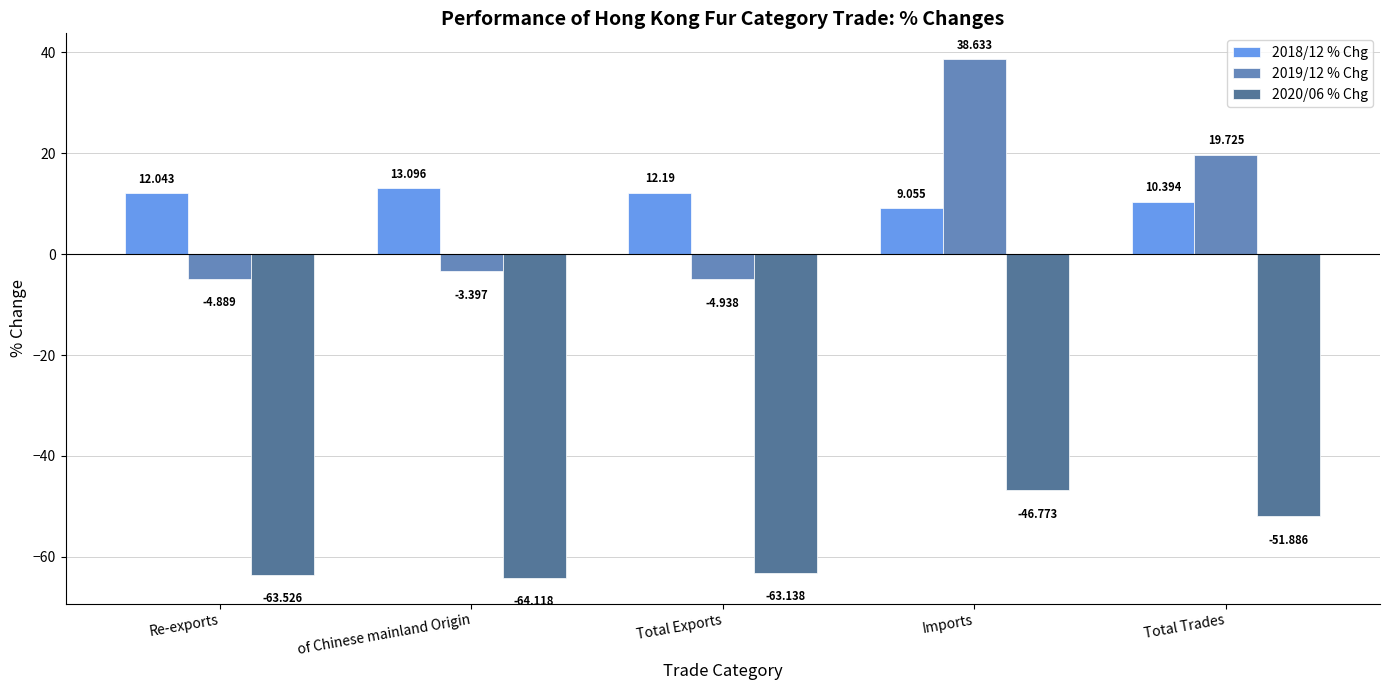

What is the difference between the 2020/06 % Chg values at Total Trades and Re-exports?

11.6